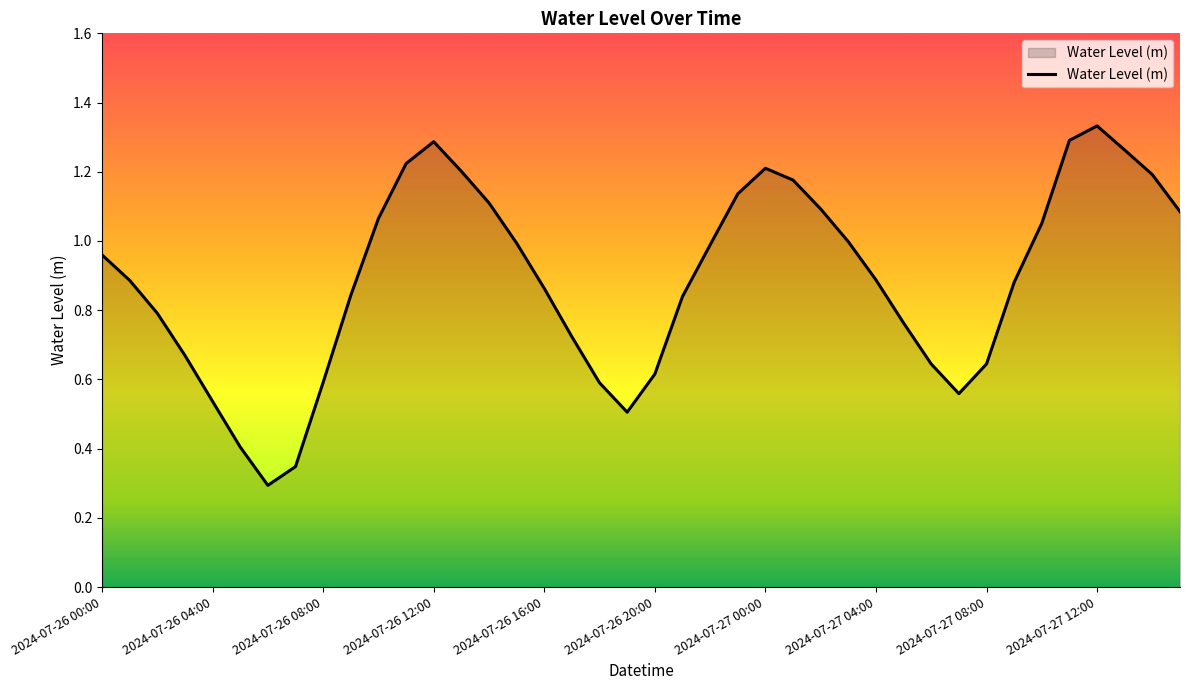

Rank the categories by value from highest to lowest.

2024-07-27 12:00, 2024-07-27 11:00, 2024-07-26 12:00, 2024-07-27 13:00, 2024-07-26 11:00, 2024-07-27 00:00, 2024-07-26 13:00, 2024-07-27 14:00, 2024-07-27 01:00, 2024-07-26 23:00, 2024-07-26 14:00, 2024-07-27 02:00, 2024-07-27 15:00, 2024-07-26 10:00, 2024-07-27 10:00, 2024-07-27 03:00, 2024-07-26 15:00, 2024-07-26 22:00, 2024-07-26 00:00, 2024-07-27 04:00, 2024-07-26 01:00, 2024-07-27 09:00, 2024-07-26 16:00, 2024-07-26 09:00, 2024-07-26 21:00, 2024-07-26 02:00, 2024-07-27 05:00, 2024-07-26 17:00, 2024-07-26 03:00, 2024-07-27 08:00, 2024-07-27 06:00, 2024-07-26 20:00, 2024-07-26 08:00, 2024-07-26 18:00, 2024-07-27 07:00, 2024-07-26 04:00, 2024-07-26 19:00, 2024-07-26 05:00, 2024-07-26 07:00, 2024-07-26 06:00